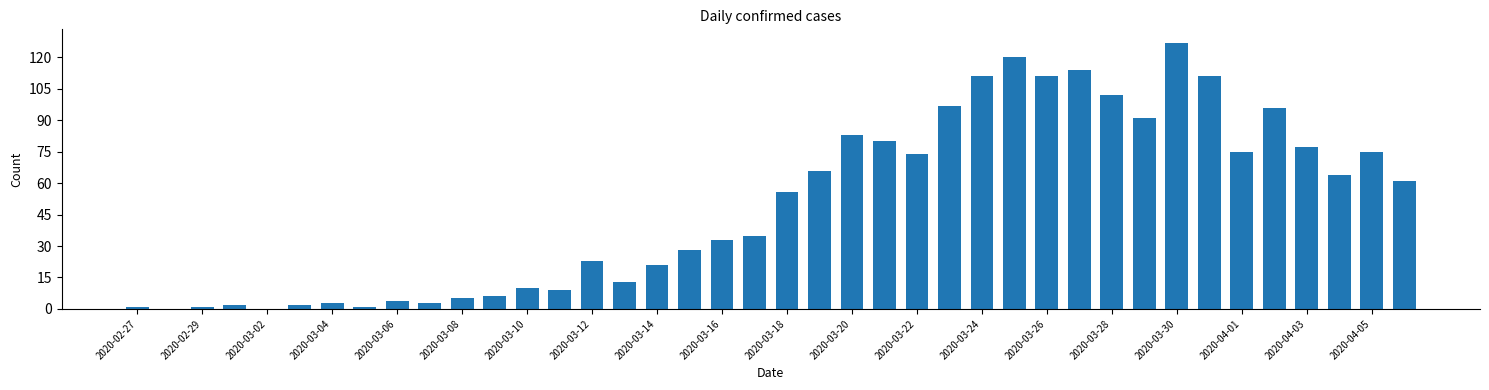

What is the greatest value displayed?

127